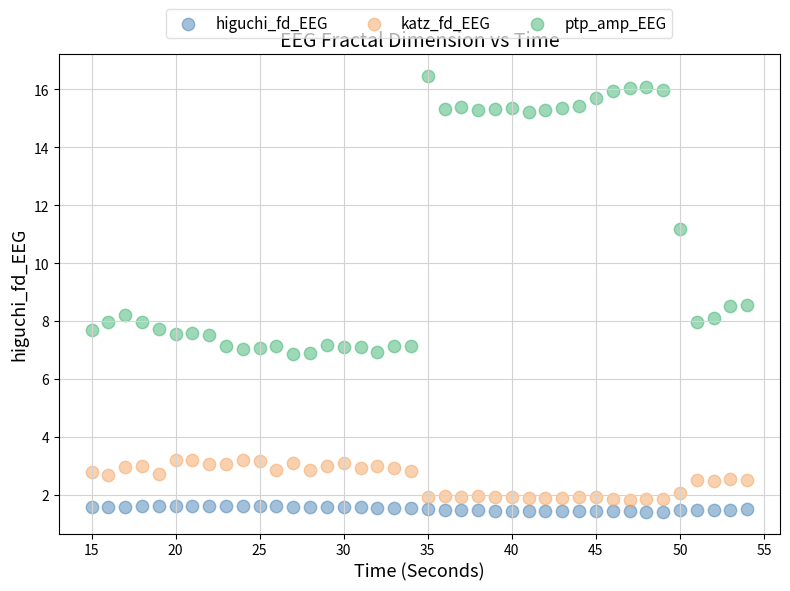

Across all data points, what is the range of Y values (max minus min)?

15.1